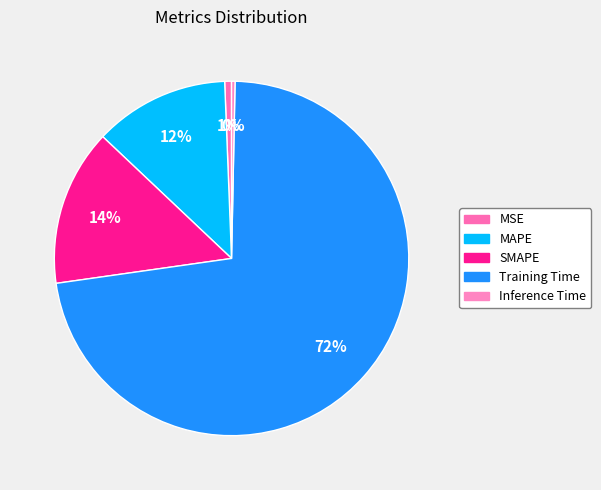

Which category has the smallest portion of the pie?

Inference Time